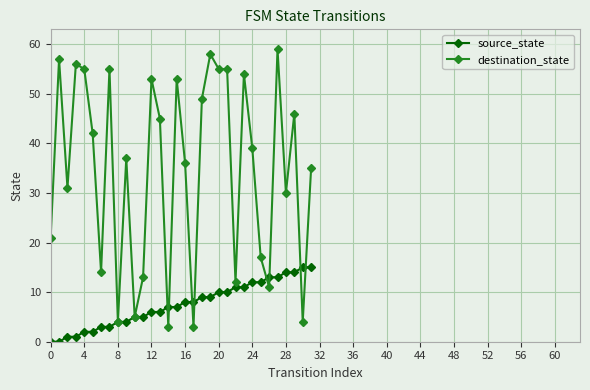

Reading left to right, extract all data points from this chart.

source_state: 0	0	1	1	2	2	3	3	4	4	5	5	6	6	7	7	8	8	9	9	10	10	11	11	12	12	13	13	14	14	15	15
destination_state: 21	57	31	56	55	42	14	55	4	37	5	13	53	45	3	53	36	3	49	58	55	55	12	54	39	17	11	59	30	46	4	35